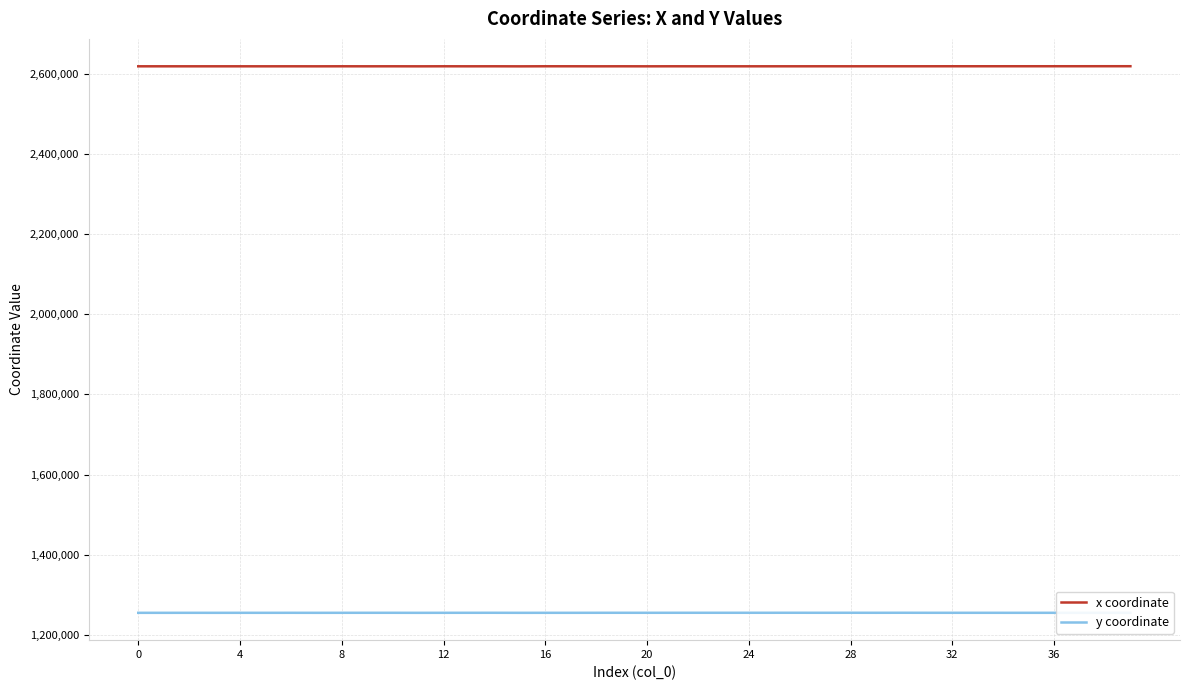

What is the lowest value of the y coordinate series?

1255023.9